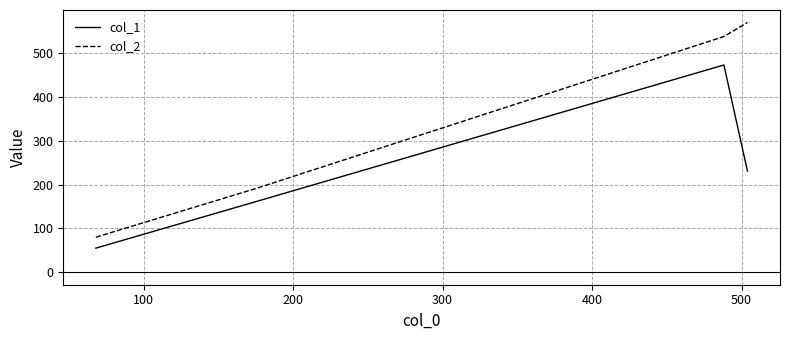

True or false: col_2 and col_1 intersect in this chart.

False